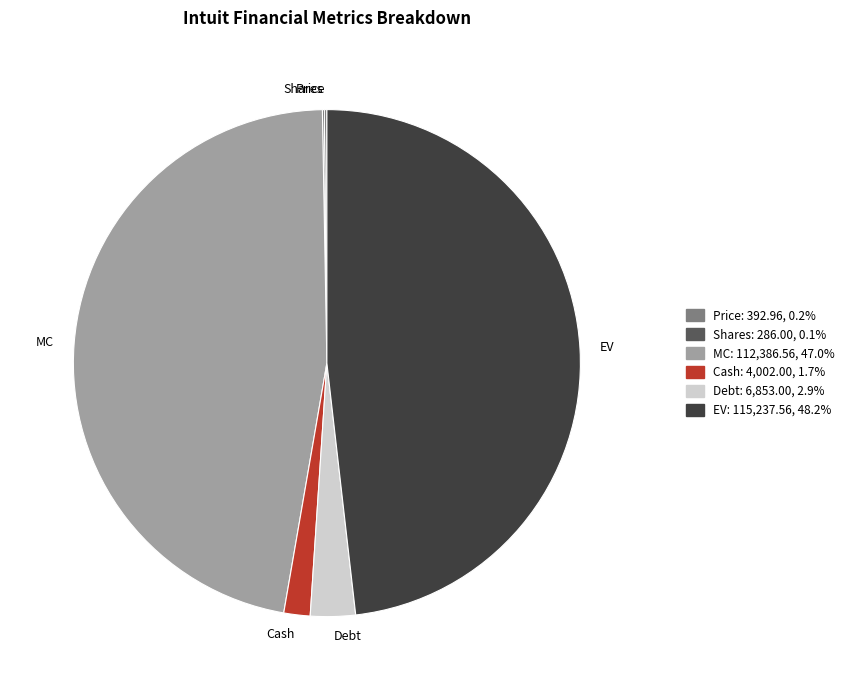

Is the sum of Cash and Debt greater than half?

No